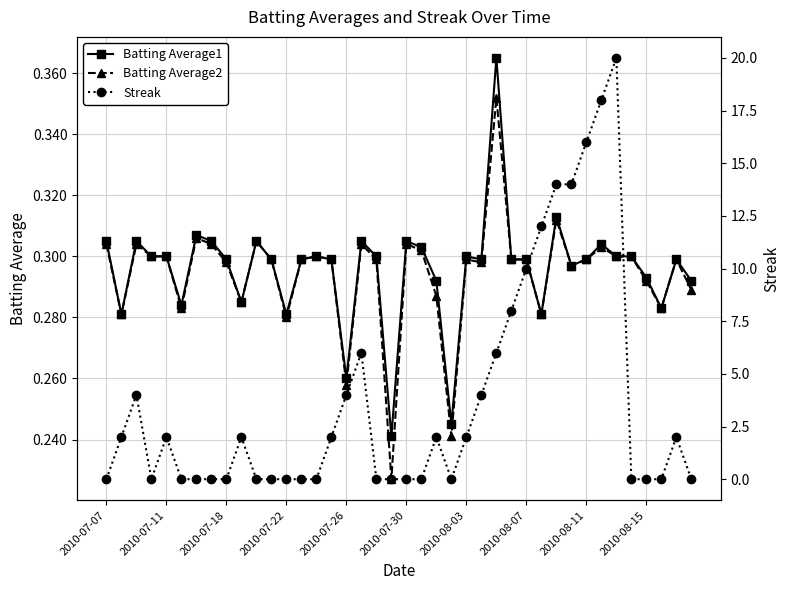

At how many categories does at least one series exceed 19?

1